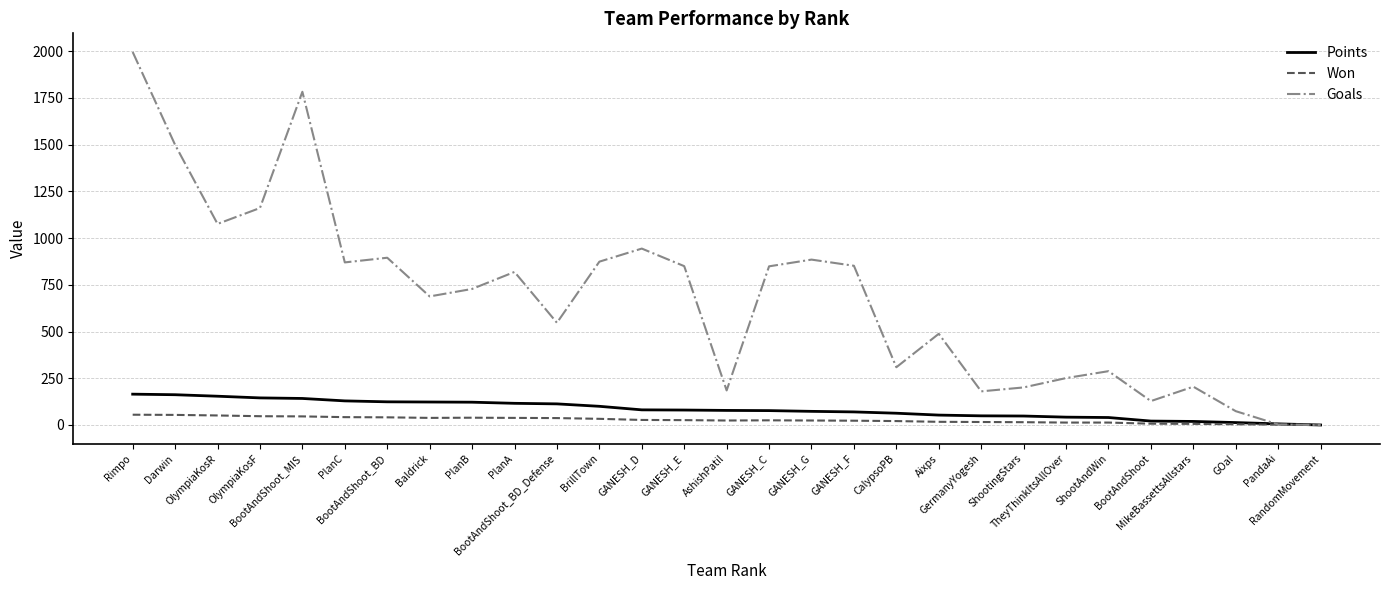

Rank the series by their maximum value, from highest to lowest.

Goals, Points, Won